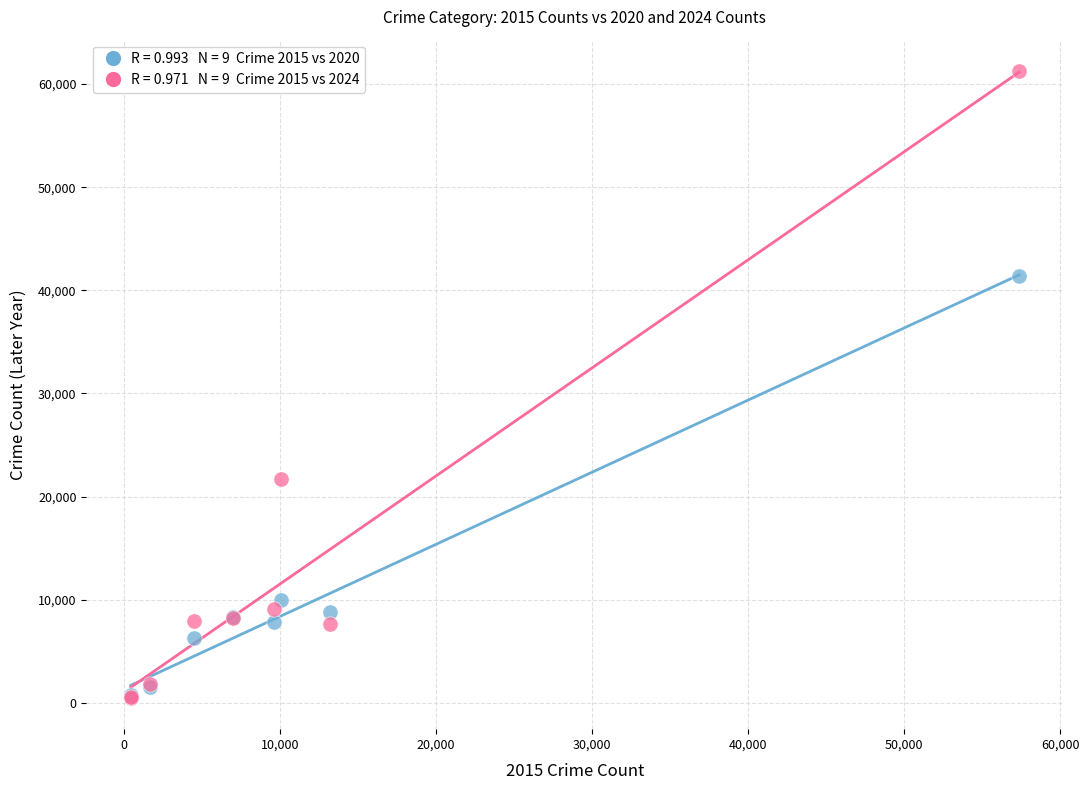

Across all series, what Y value is closest to 30873?

21708